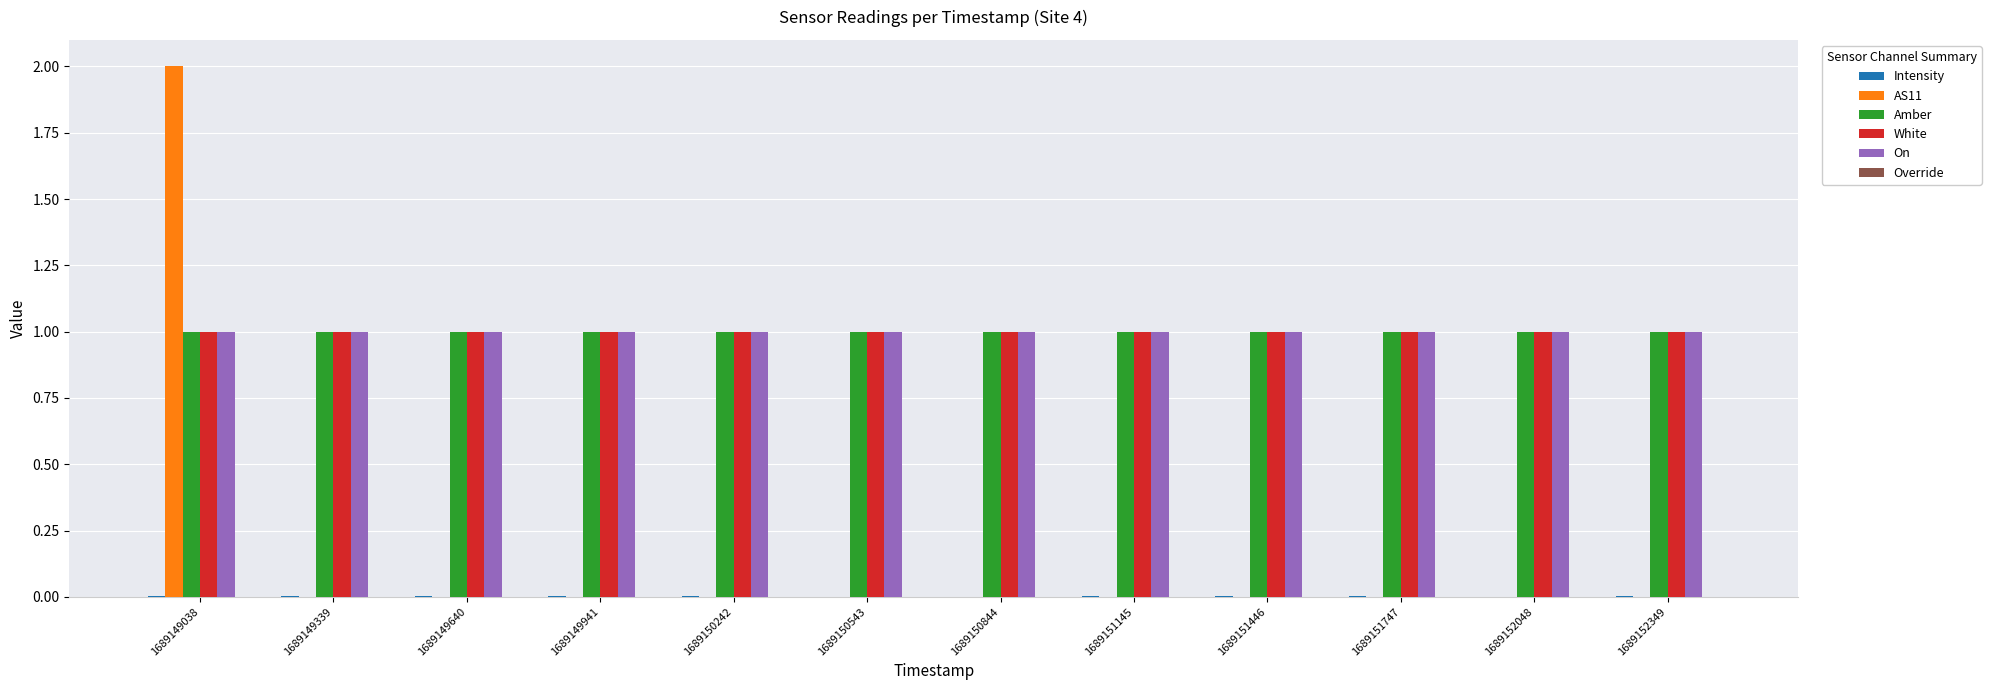

True or false: Amber has a value of 1.0 at 1689151446.

True